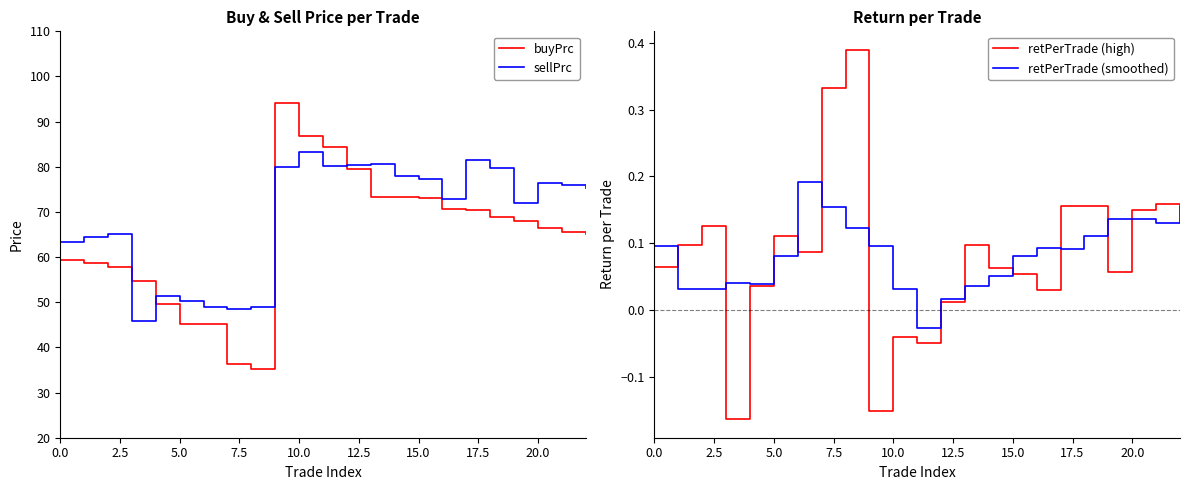

True or false: retPerTrade (high) and sellPrc cross at least once.

False